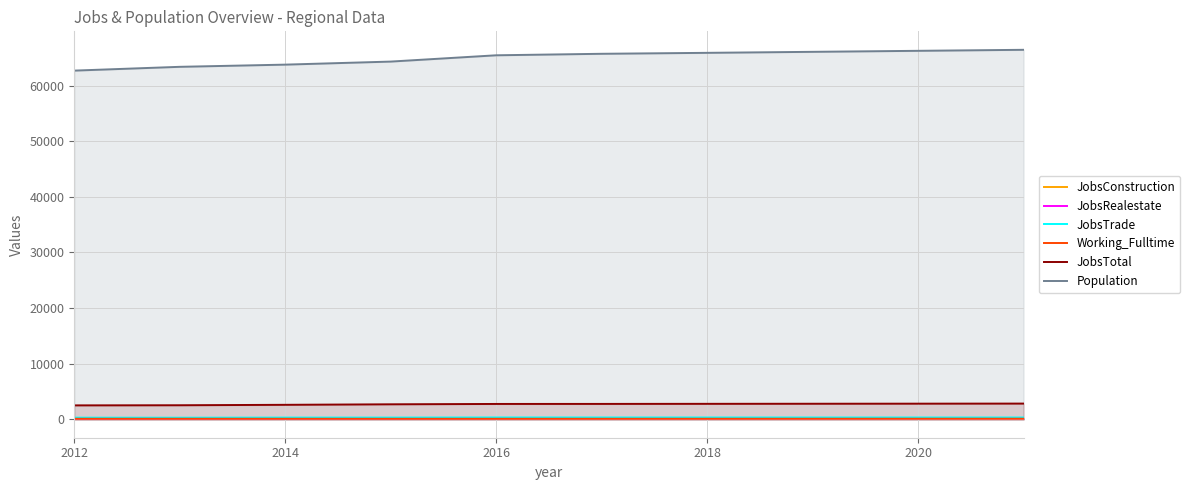

True or false: JobsRealestate and JobsTotal cross at least once.

False